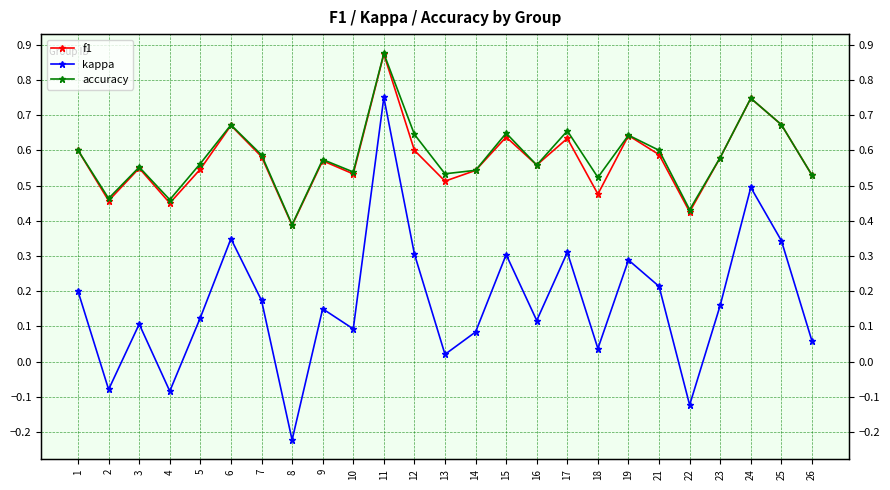

What is the maximum value shown in the chart?

0.9